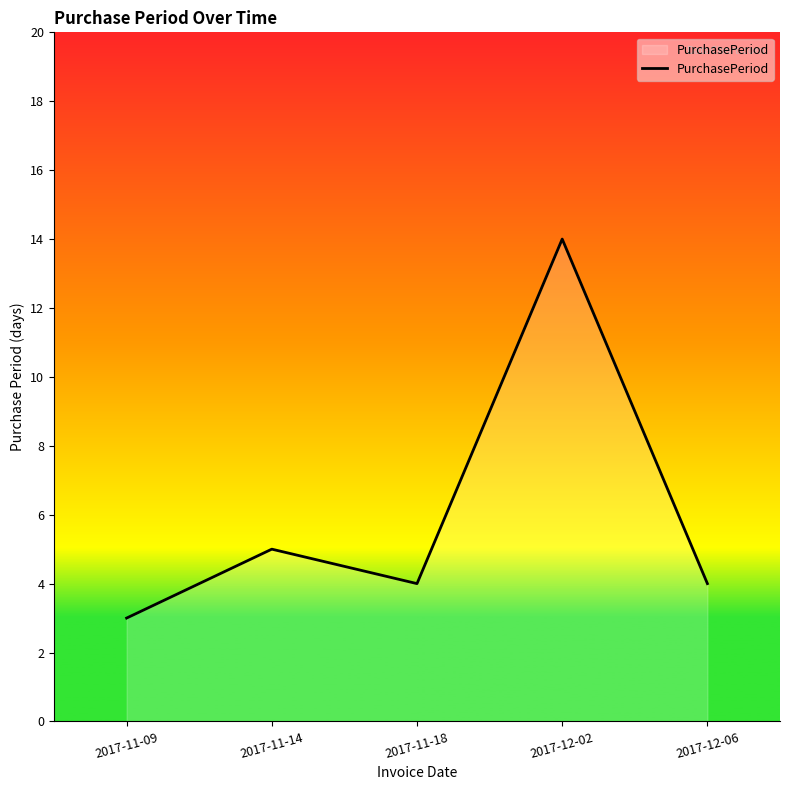

What is the change in value from 2017-11-14 to 2017-12-06?

-1